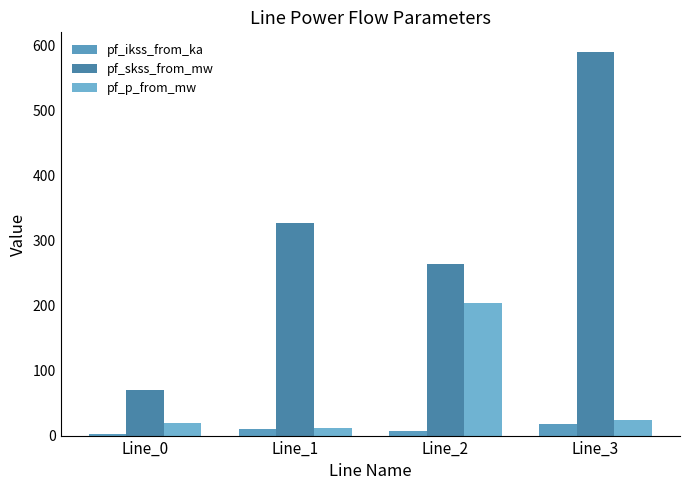

What is the value of the pf_p_from_mw bar at the 1st from the left?

19.3